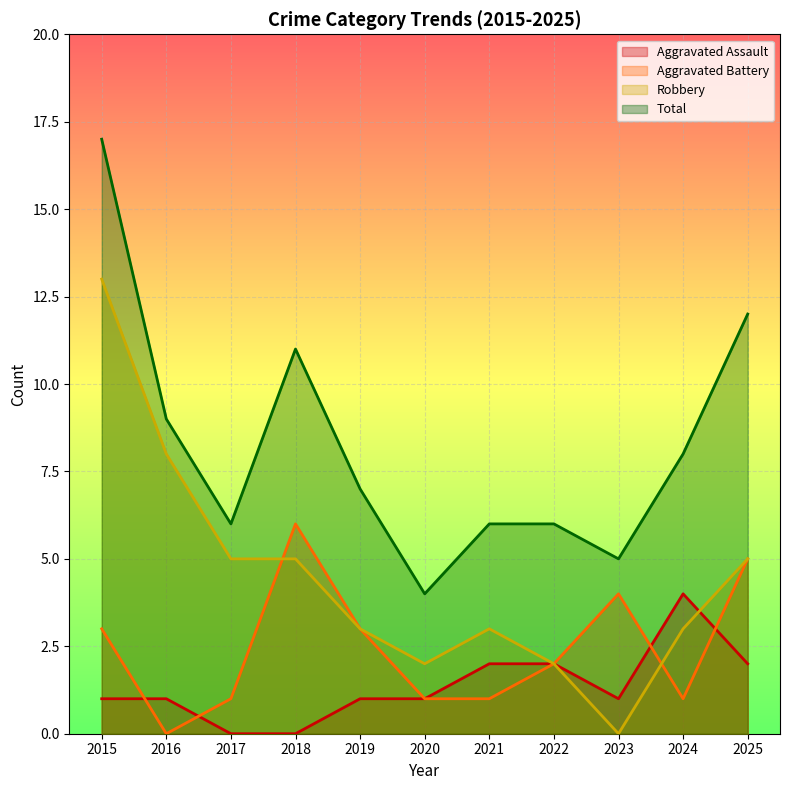

Where do Aggravated Battery and Aggravated Assault first cross each other?

2015 and 2016